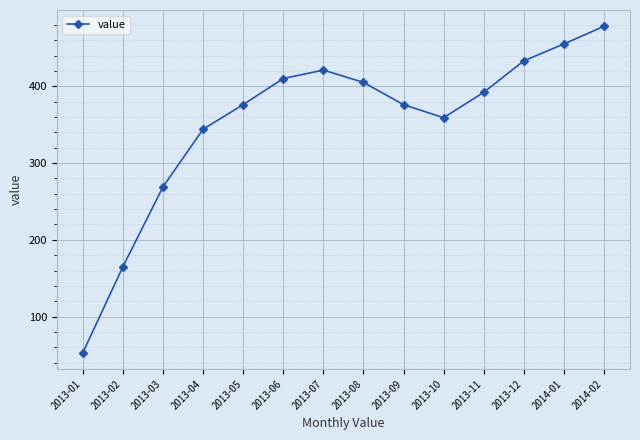

True or false: the data shows 269 at 2013-03.

True